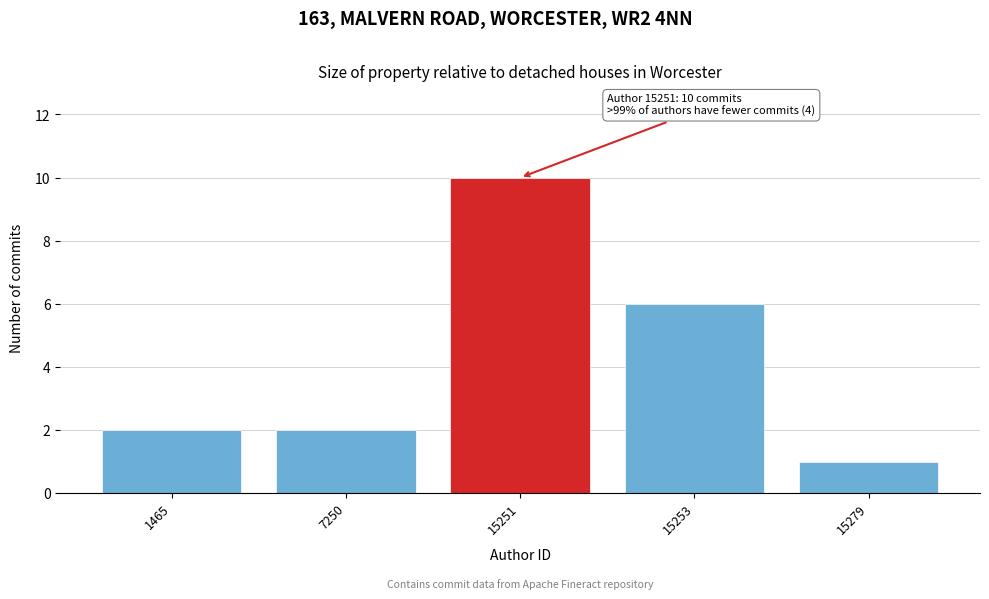

Reading right to left, transcribe all the data shown in this chart.

15279=1	15253=6	15251=10	7250=2	1465=2